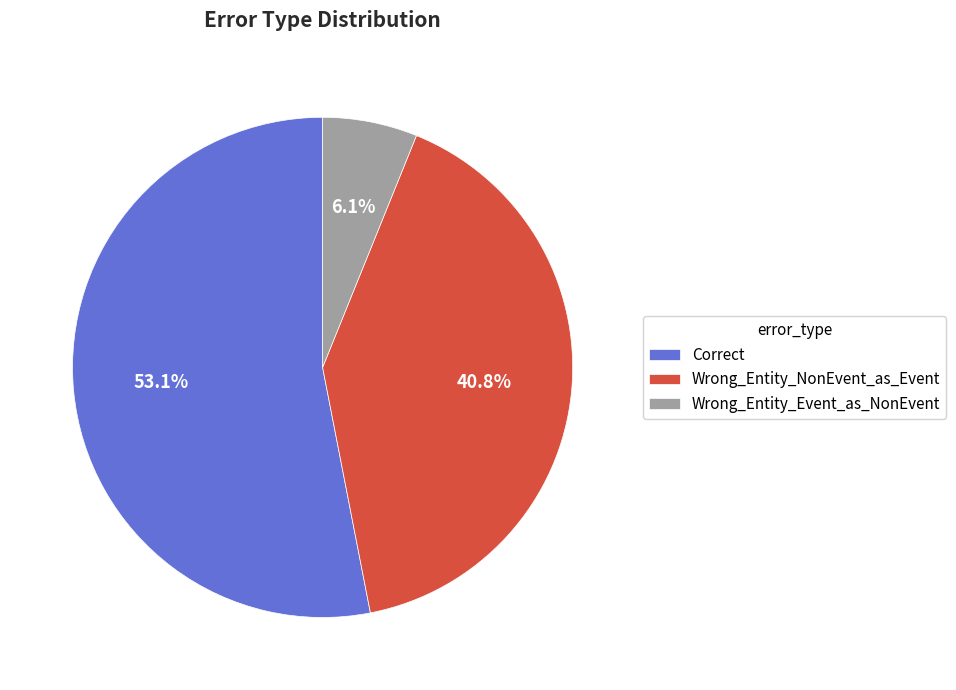

The Correct slice represents 46% of the pie. True or false?

False